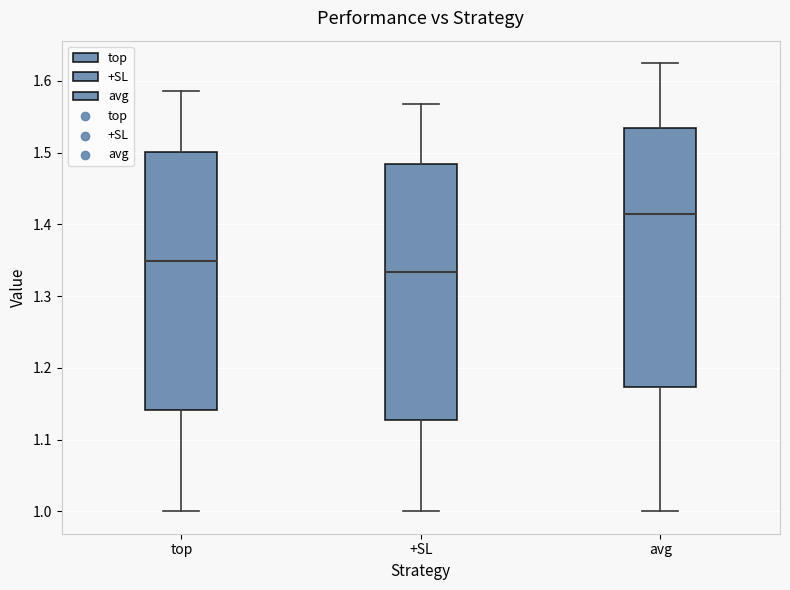

Where is the upper edge of the box for avg on the y-axis? The values are not printed on the chart, so give them approximately, as read against the axis.

1.53